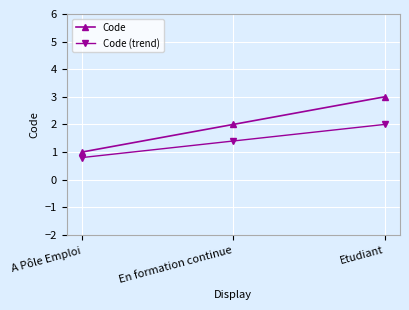

Which series has the widest spread of values?

Code